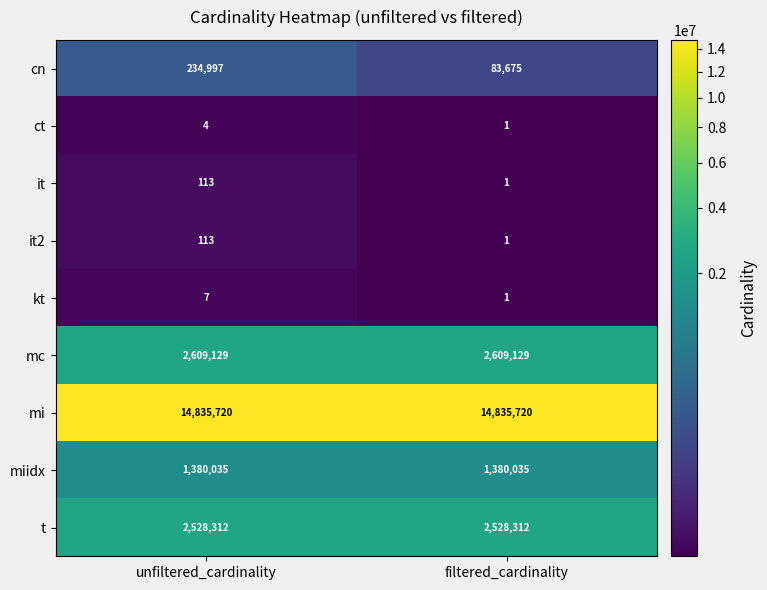

What is the total value across all series at filtered_cardinality?

21436875